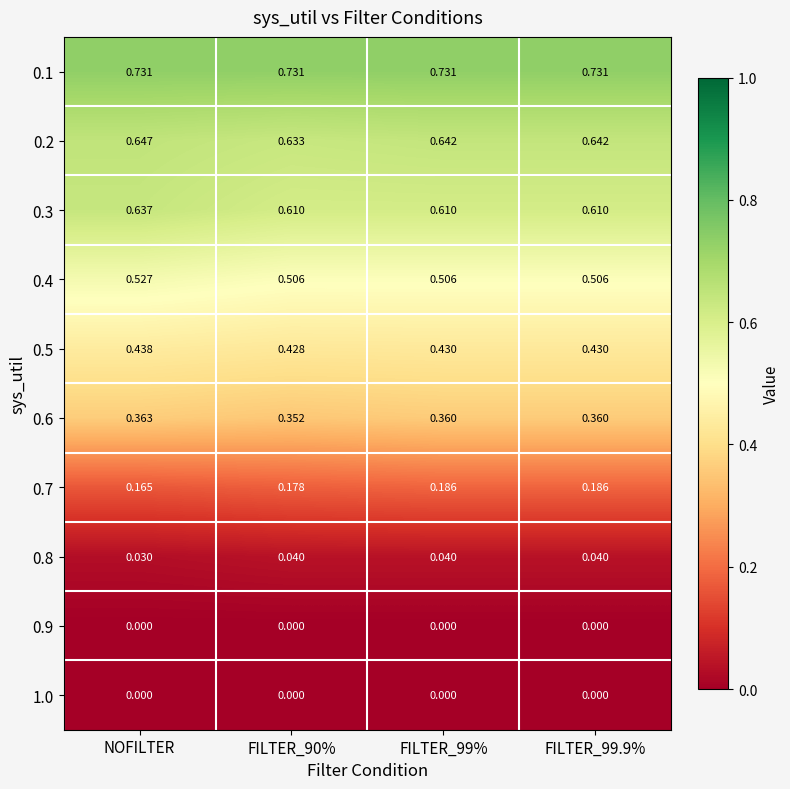

At which category is the sum across all series the highest?

NOFILTER